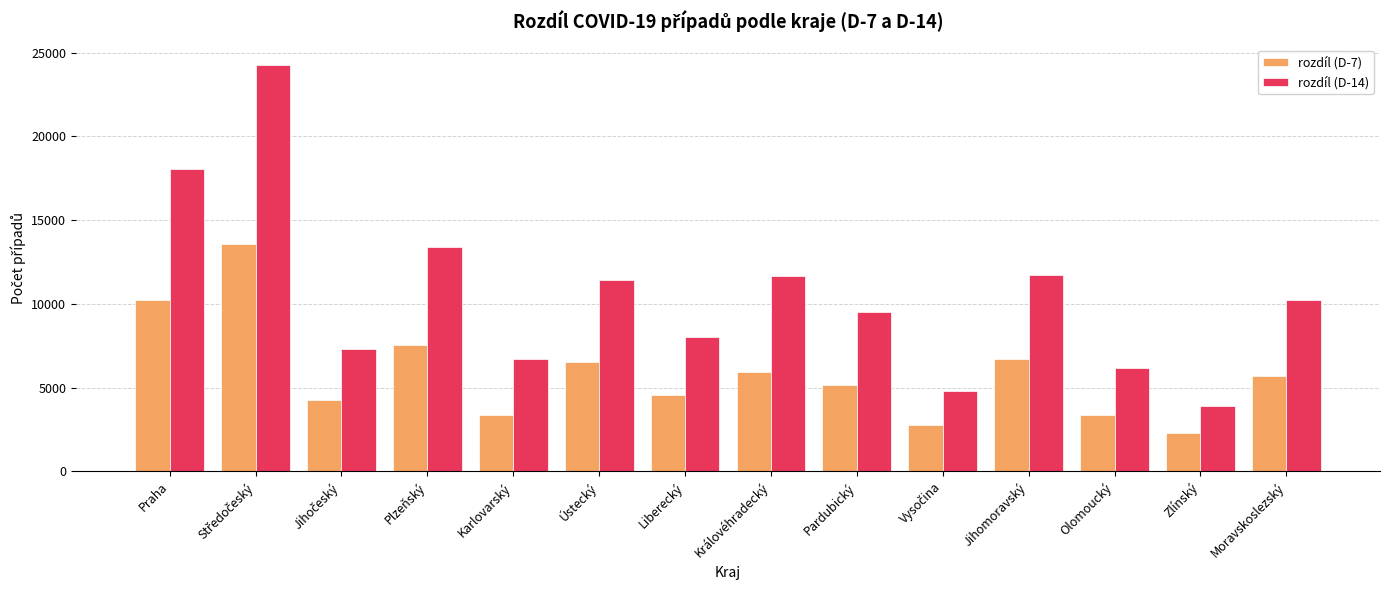

How many bars are there in each group?

2